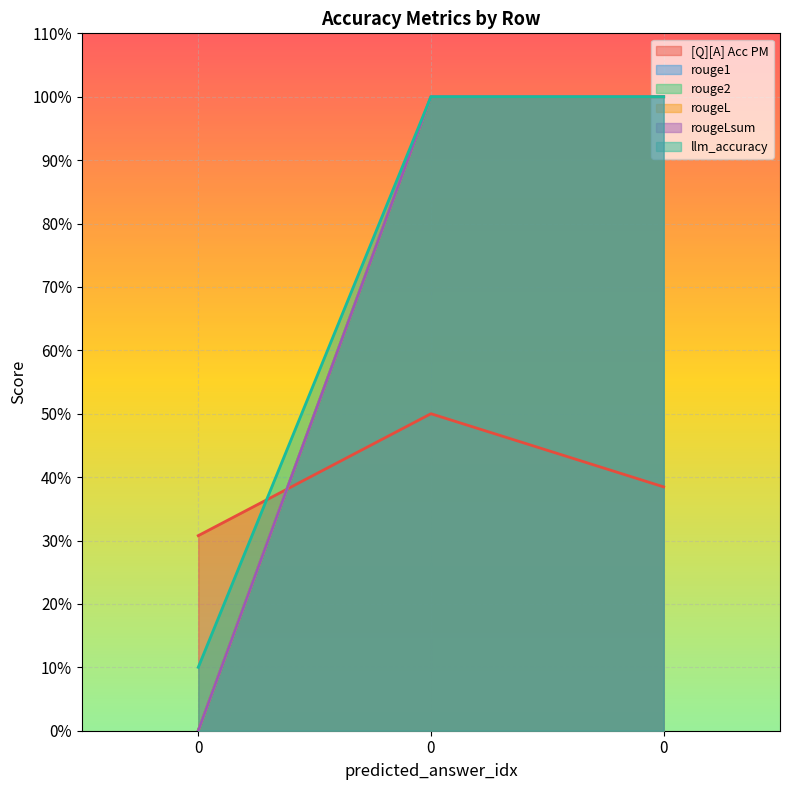

Reading right to left, extract all data points from this chart.

[Q][A] Acc PM: 0=0.4	0=0.5	0=0.3
rouge1: 0=1.0	0=1.0	0=0.0
rouge2: 0=1.0	0=1.0	0=0.0
rougeL: 0=1.0	0=1.0	0=0.0
rougeLsum: 0=1.0	0=1.0	0=0.0
llm_accuracy: 0=1.0	0=1.0	0=0.1